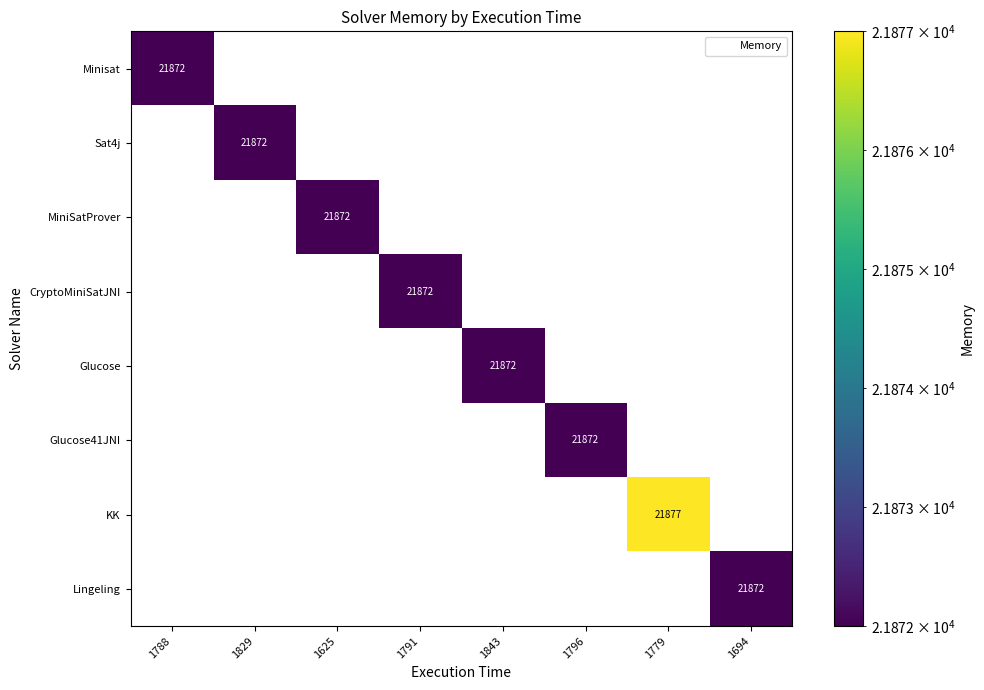

How many values in KK are above zero?

1